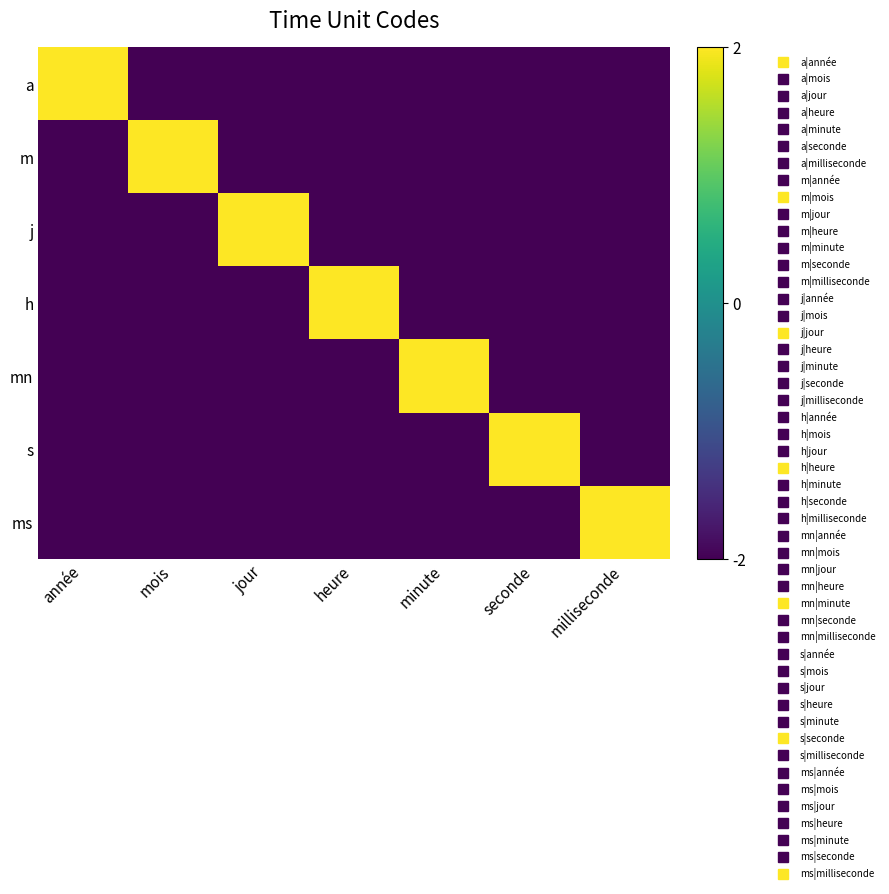

What is the total value across all series at heure?

-10